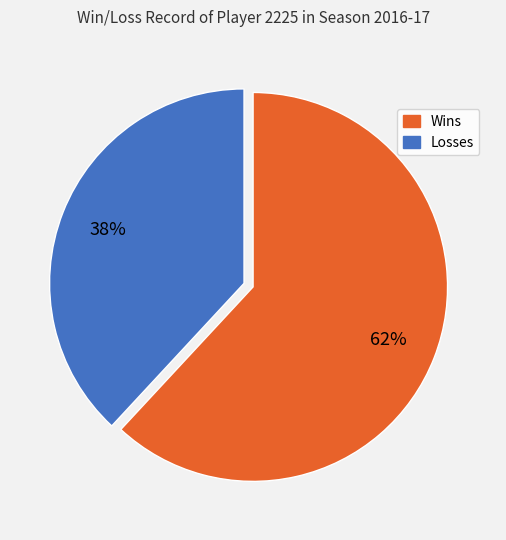

Does any single category account for the majority?

Yes